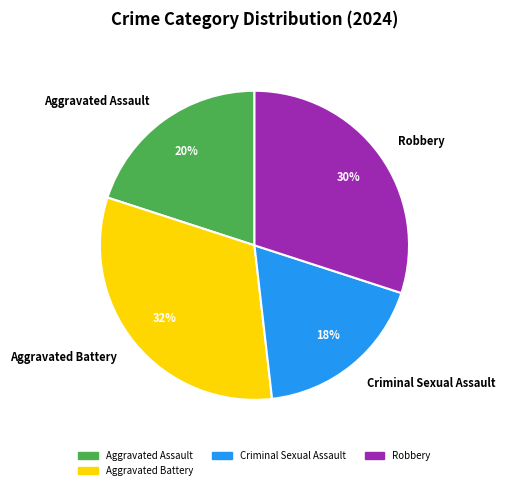

How many slices are in this pie chart?

4